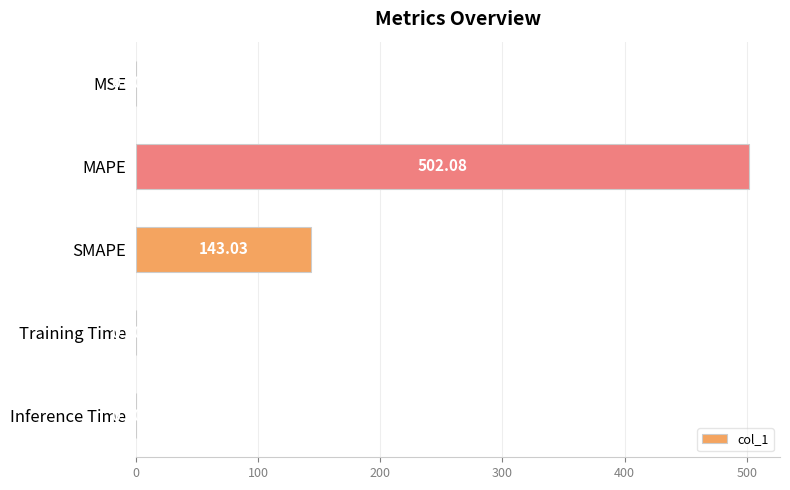

How many distinct data groups are displayed?

1